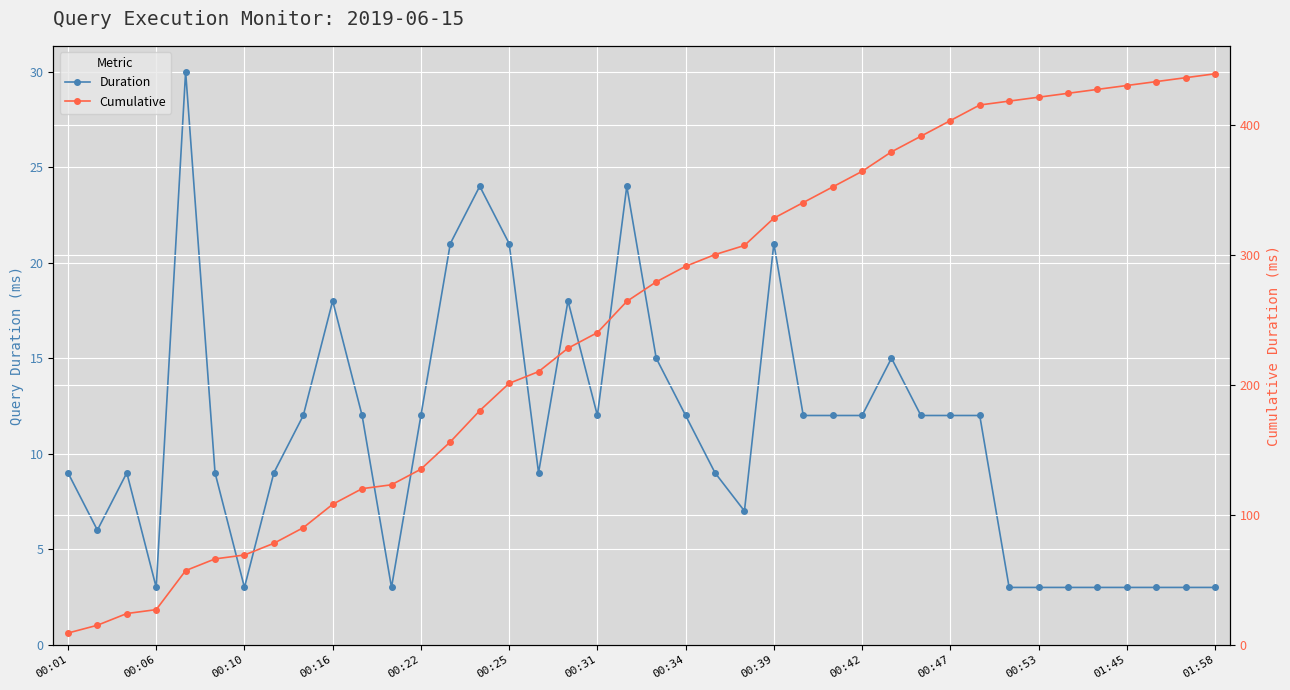

List the series in order of their overall mean, highest first.

Cumulative, Duration